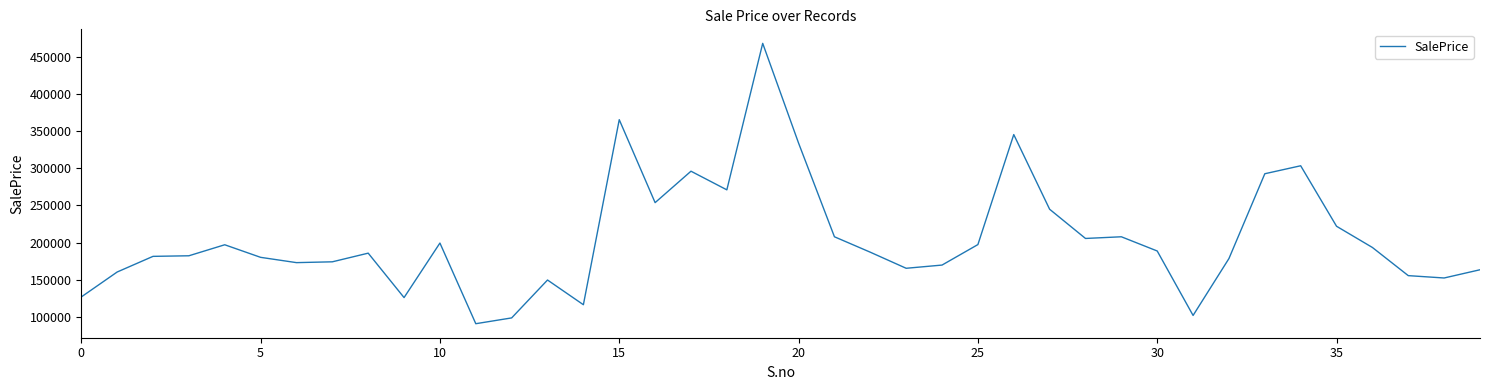

What is the smallest value displayed?

90816.0